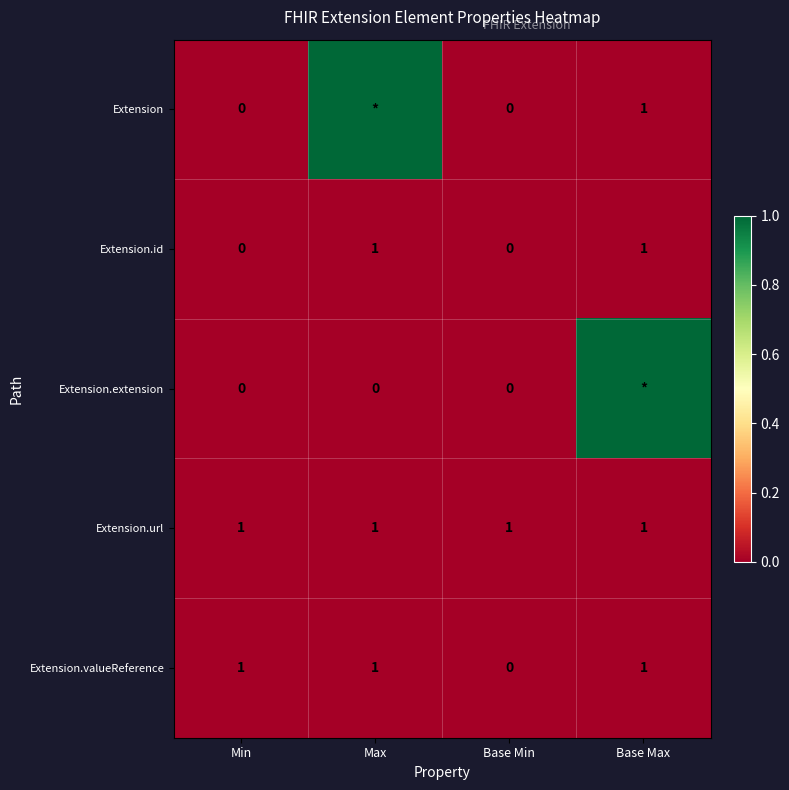

Which series changed the most between Min and Base Min?

Extension.valueReference